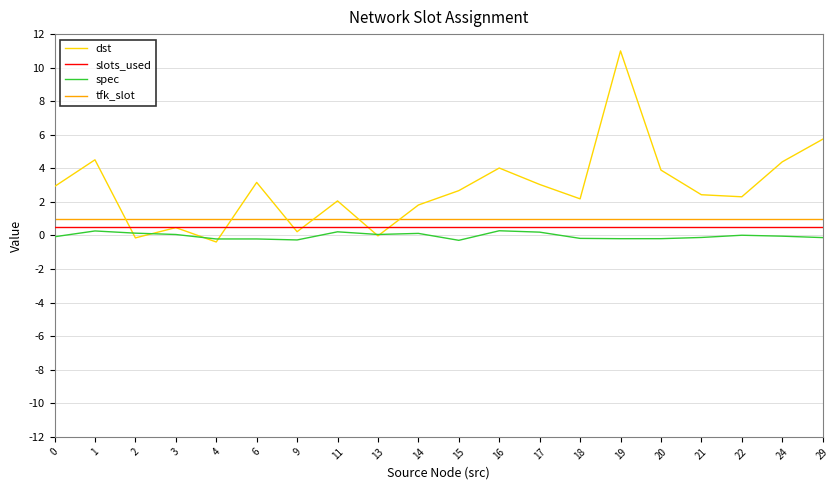

What are all the series names shown in the legend?

dst, slots_used, spec, tfk_slot